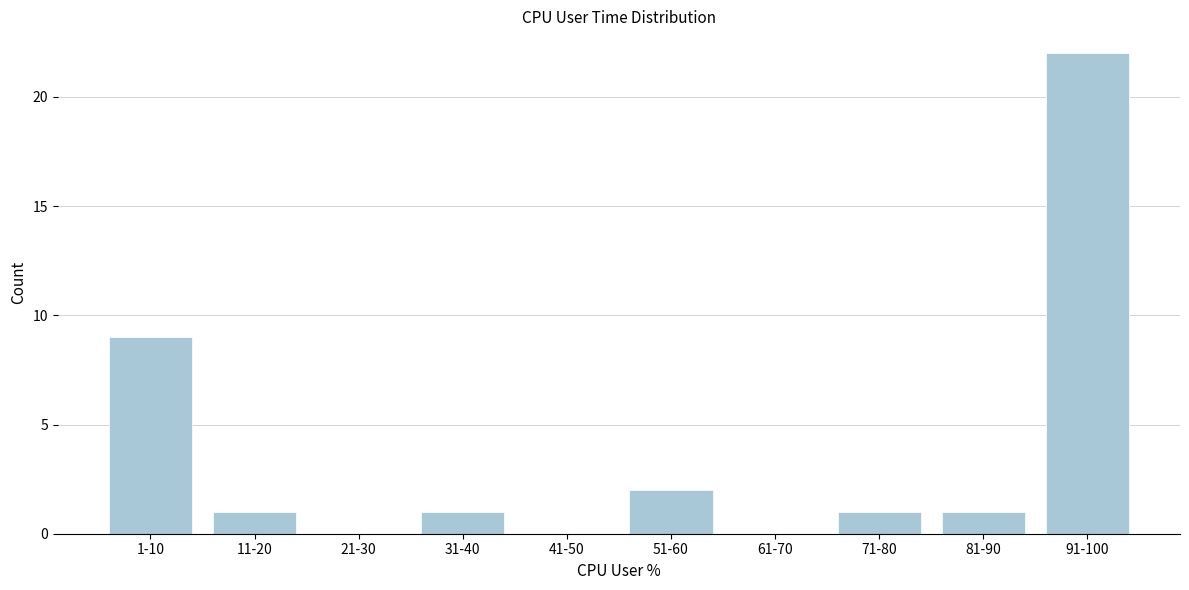

Reading right to left, what are all the values shown in this chart?

91-100=22	81-90=1	71-80=1	61-70=0	51-60=2	41-50=0	31-40=1	21-30=0	11-20=1	1-10=9